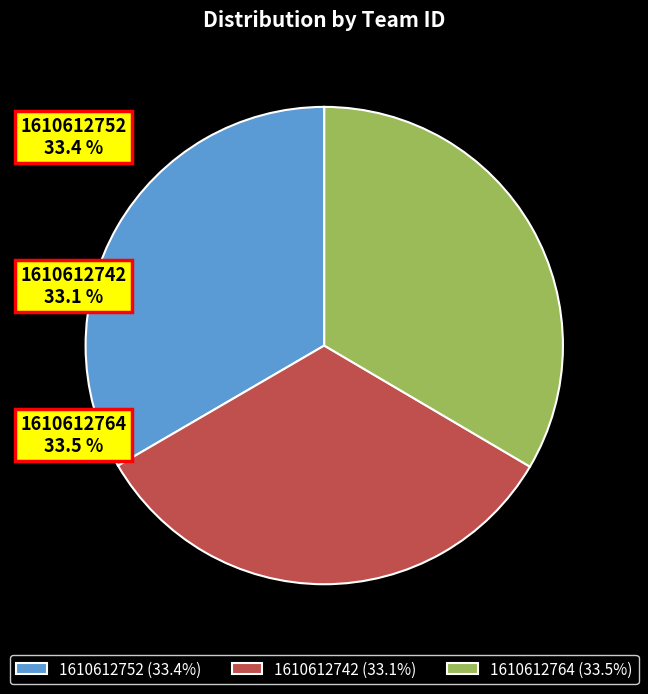

Is 1610612752 (33.4%) the majority of the pie?

No